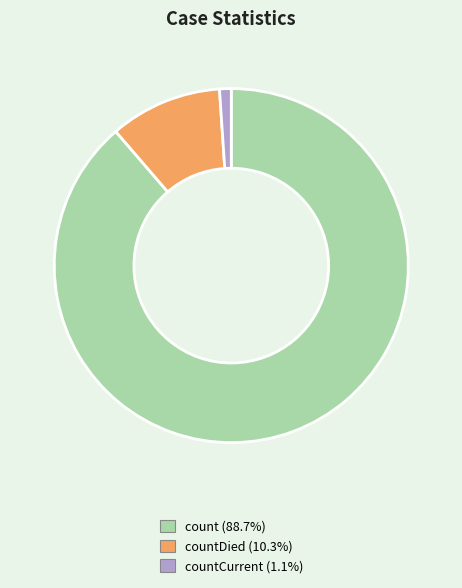

Is there a majority slice in this chart?

Yes